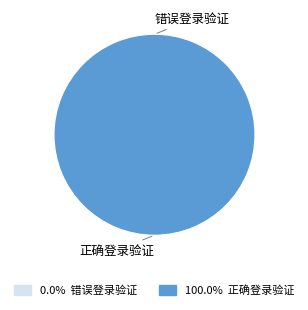

Is 错误登录验证 the majority of the pie?

No